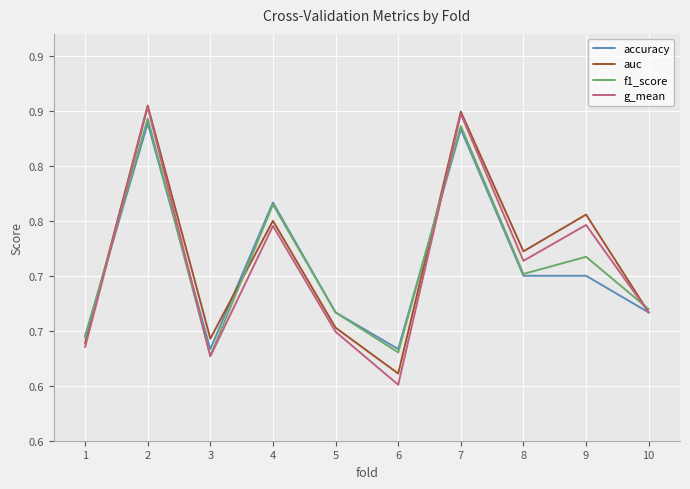

Does the chart display data point markers on the line(s)?

No